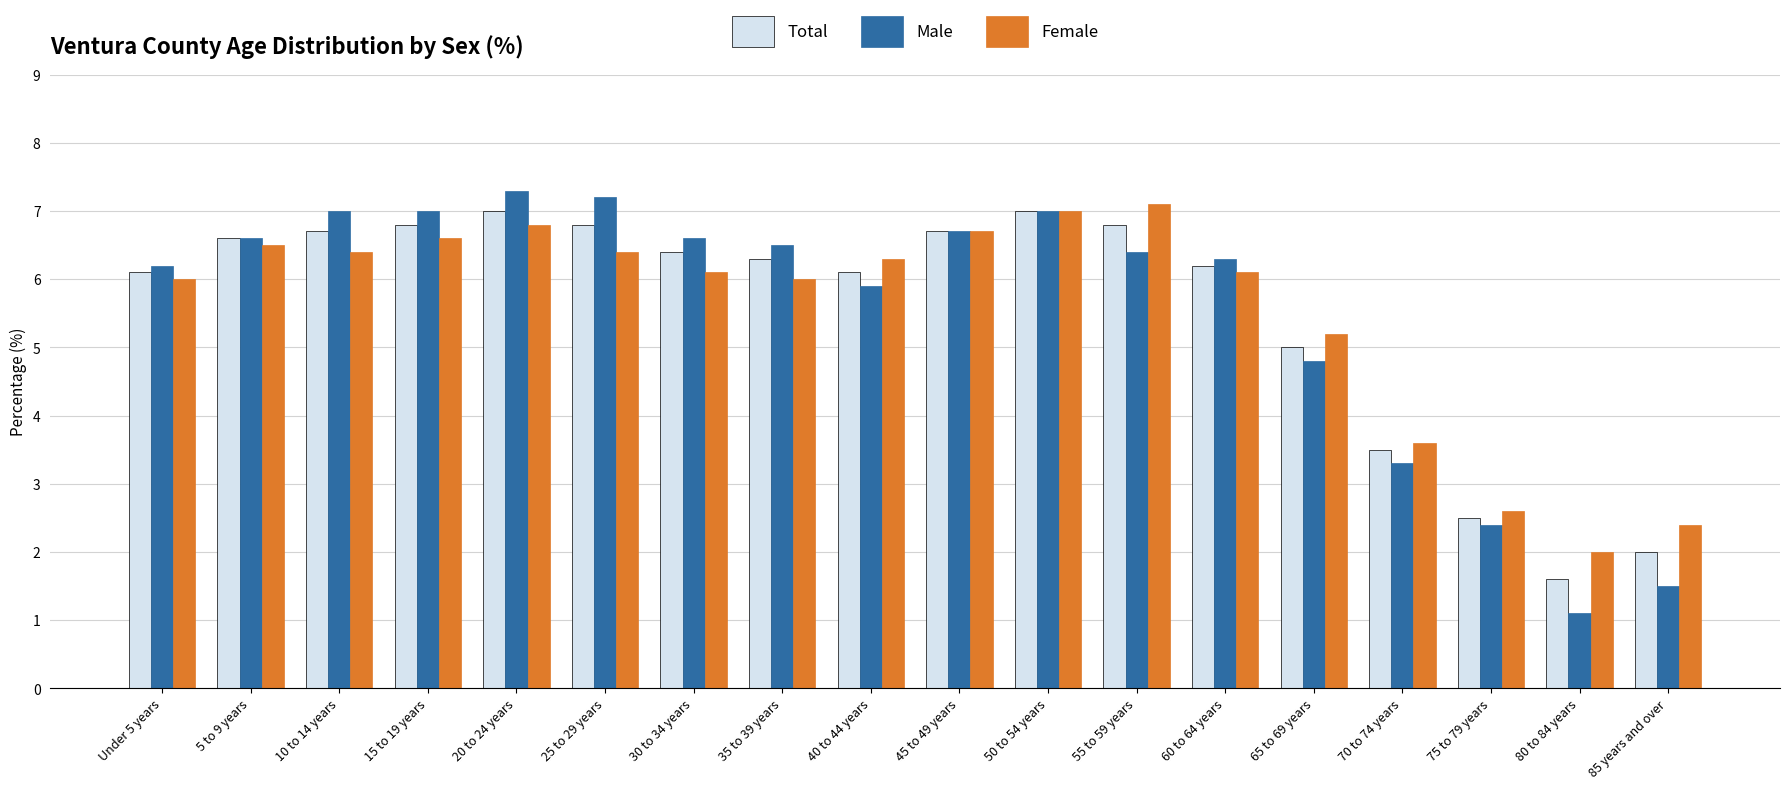

Where is Male nearest to the value 4?

70 to 74 years